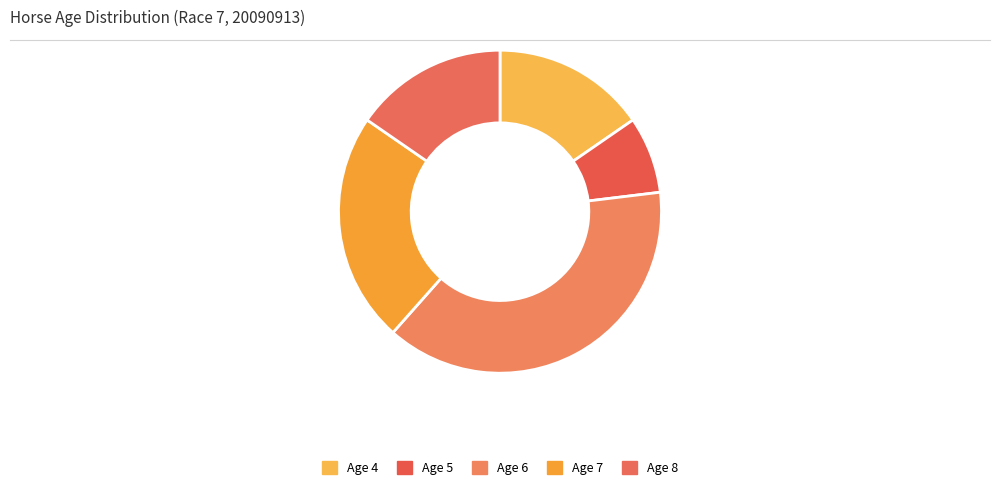

To the nearest percent, what portion does Age 5 represent?

8%